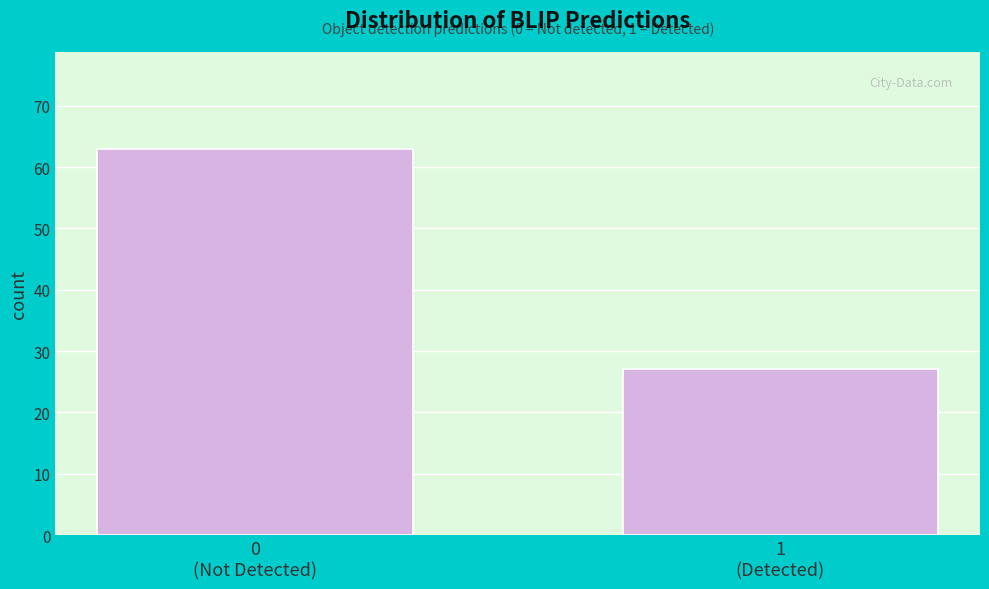

Reading right to left, transcribe all the data shown in this chart.

27	63